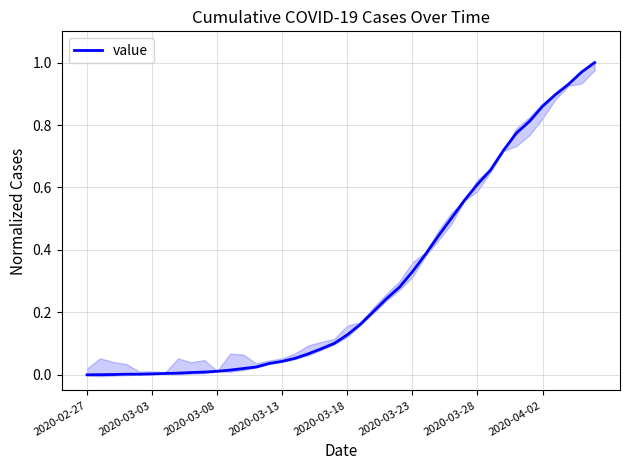

Is this an area chart (filled region under the line)?

No